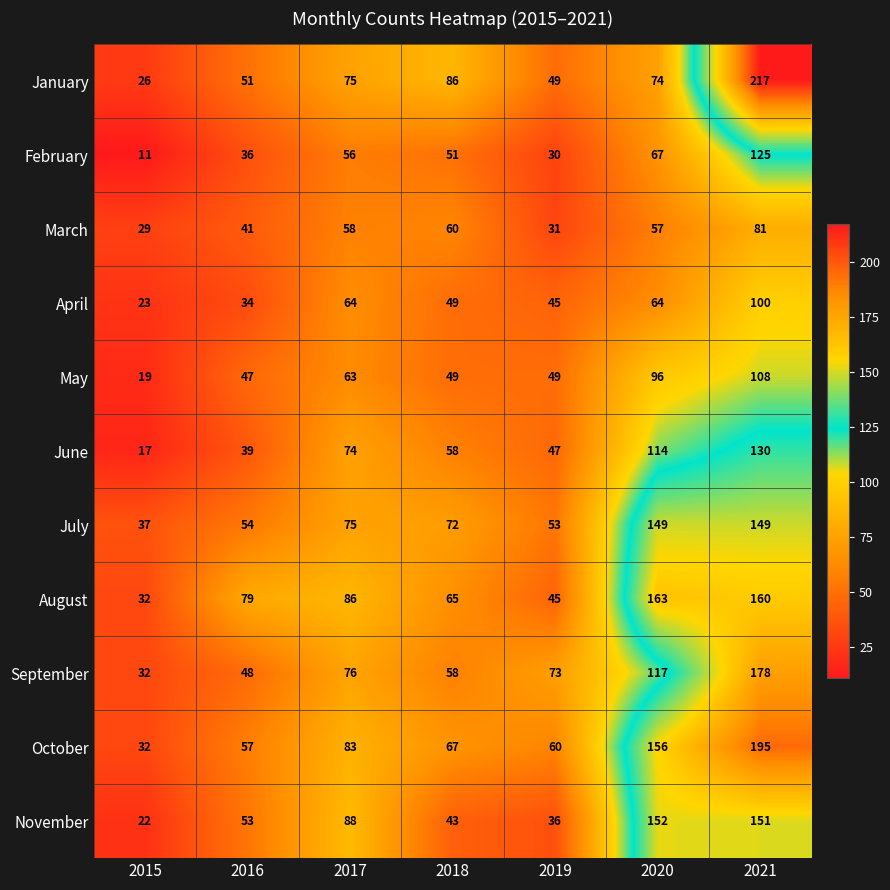

What is the approximate value of July at 2015?

37